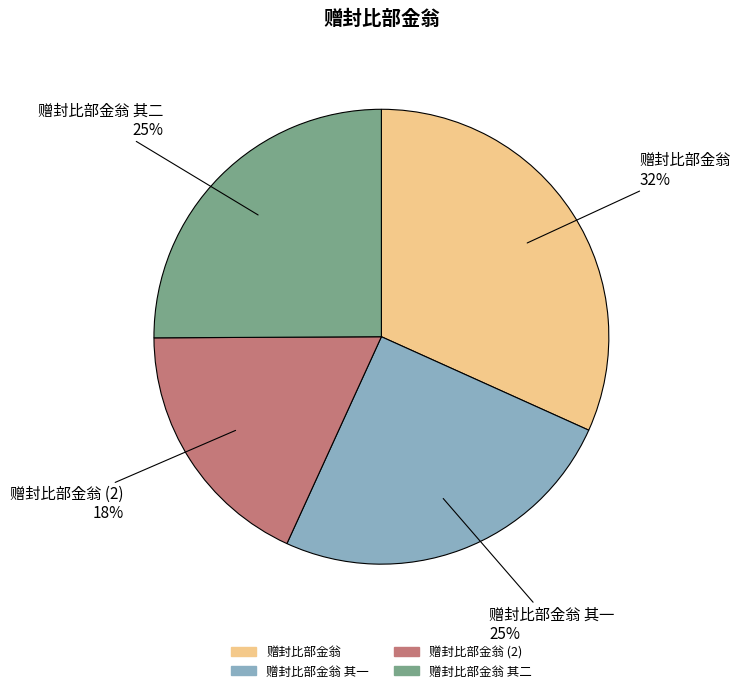

Is there any slice that represents more than half of the pie?

No